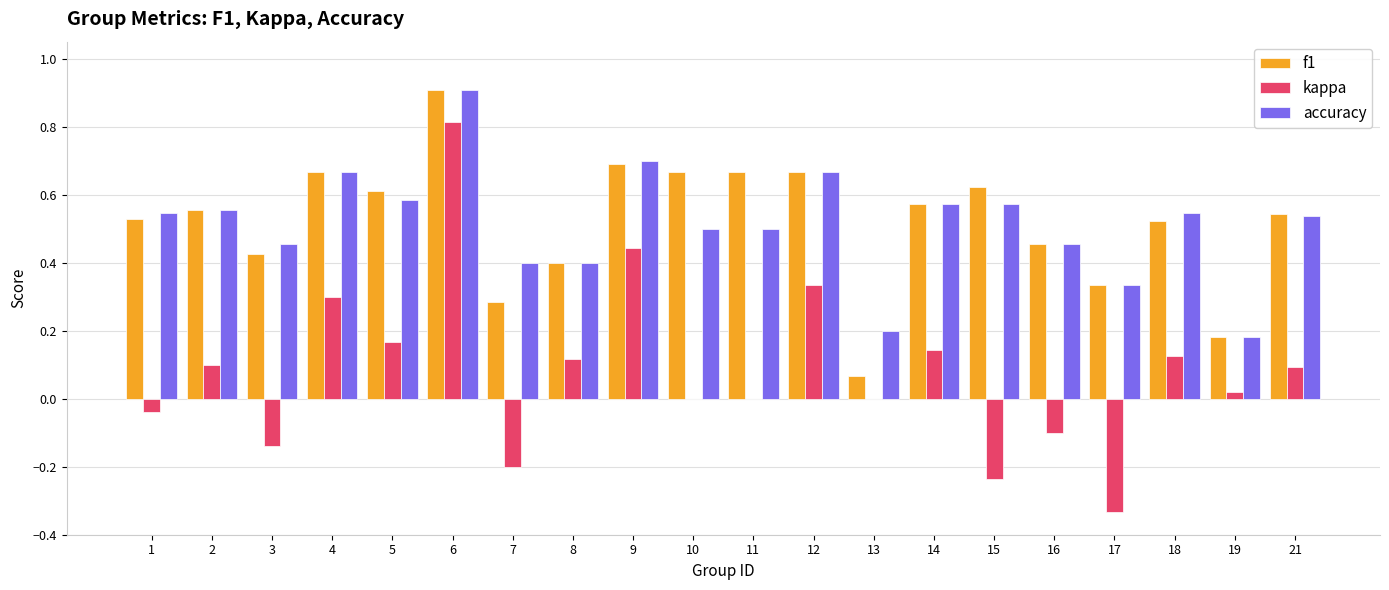

Where is accuracy nearest to the value 0?

19